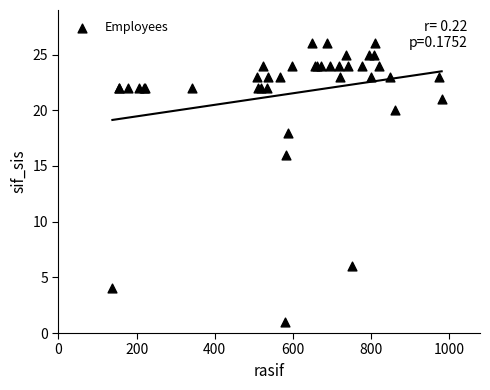

What Y value in the scatter plot is closest to 13?

16